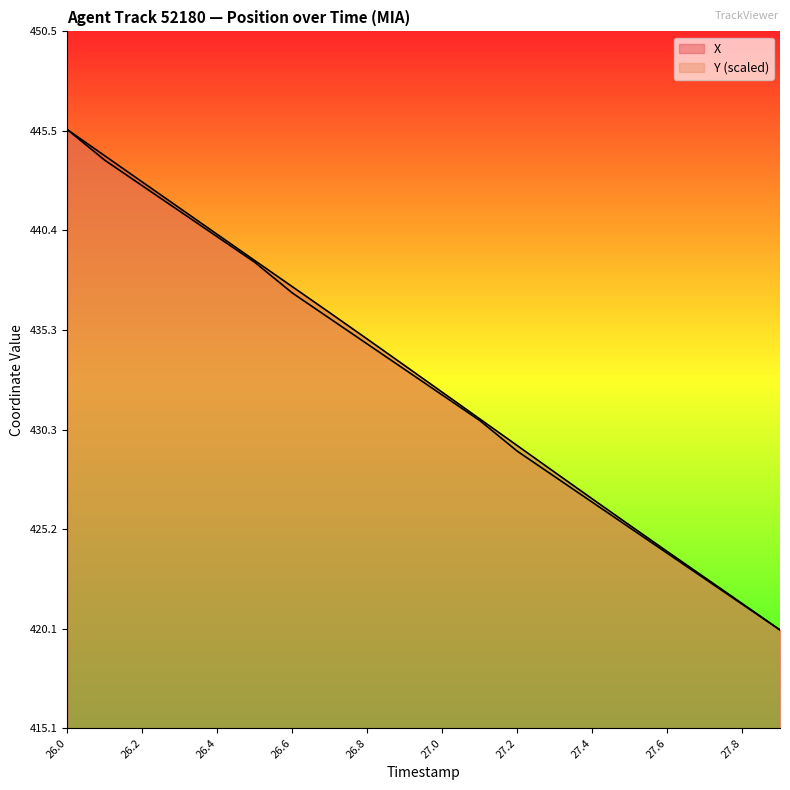

What is the value of the Y point at the 9th from the left?

434.6